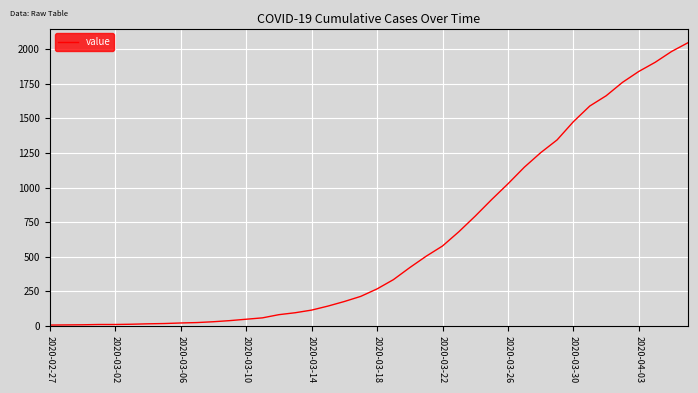

What is the greatest value displayed?

2046